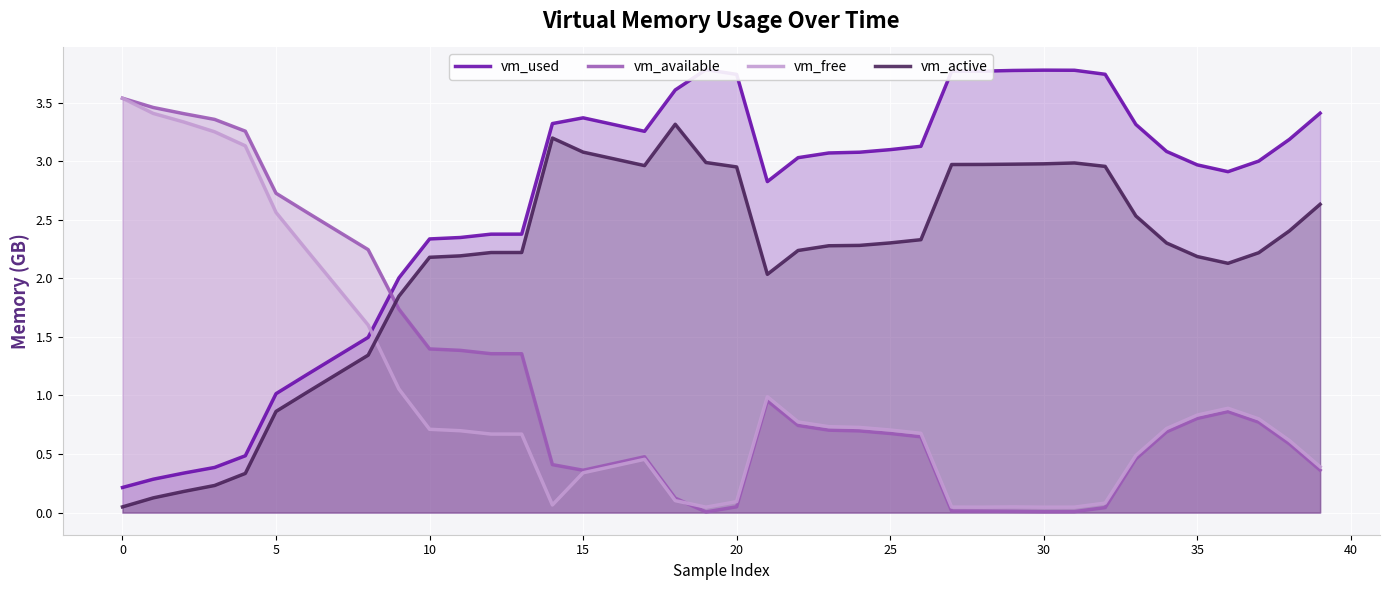

Which series has the largest total across all categories?

vm_used